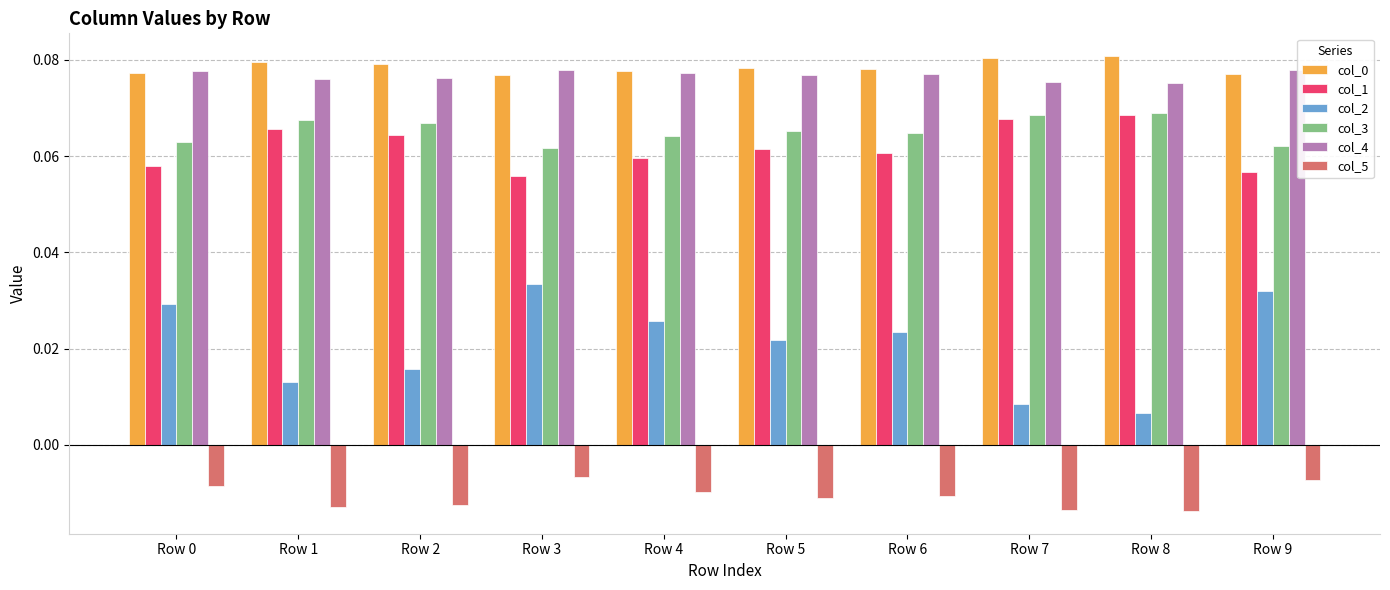

Which series has the widest spread of values?

col_2